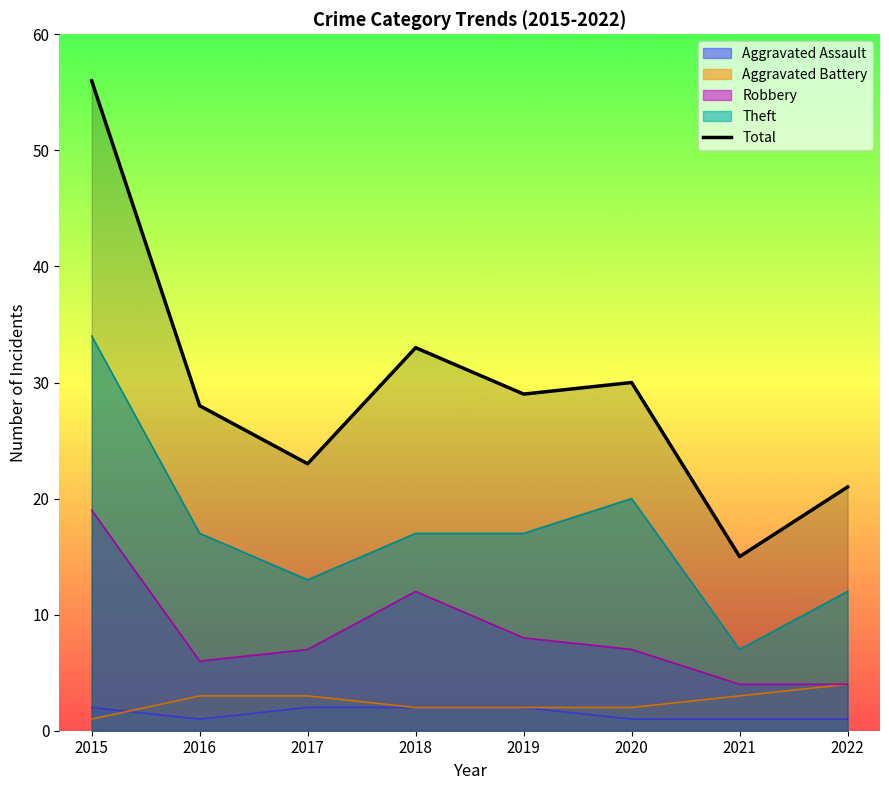

Which category has the lowest value across all series?

2021